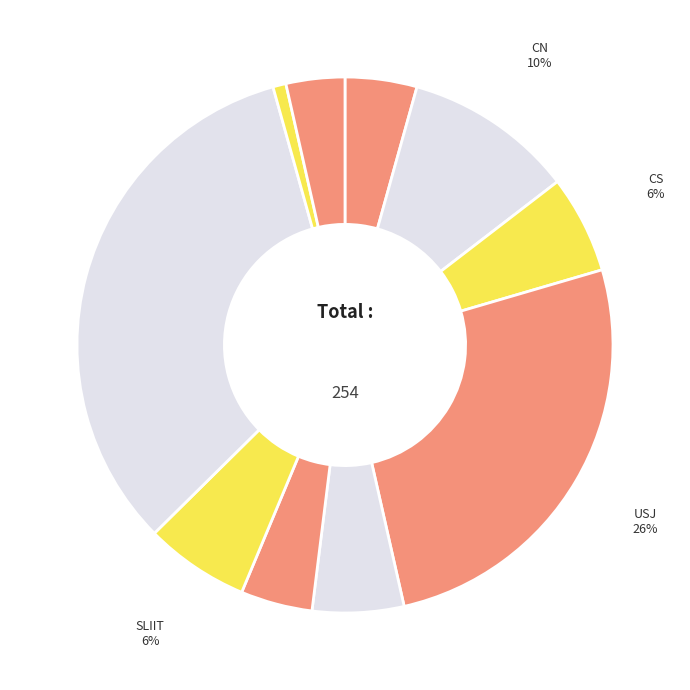

To the nearest percent, what percentage of the pie is CN?

10%